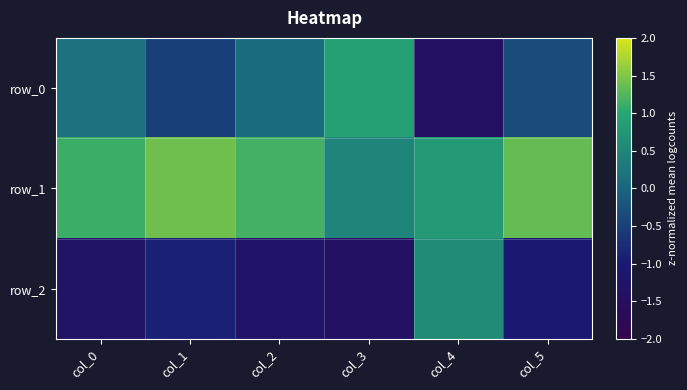

What is the difference between the maximum and minimum values in the row_1 series?

0.9